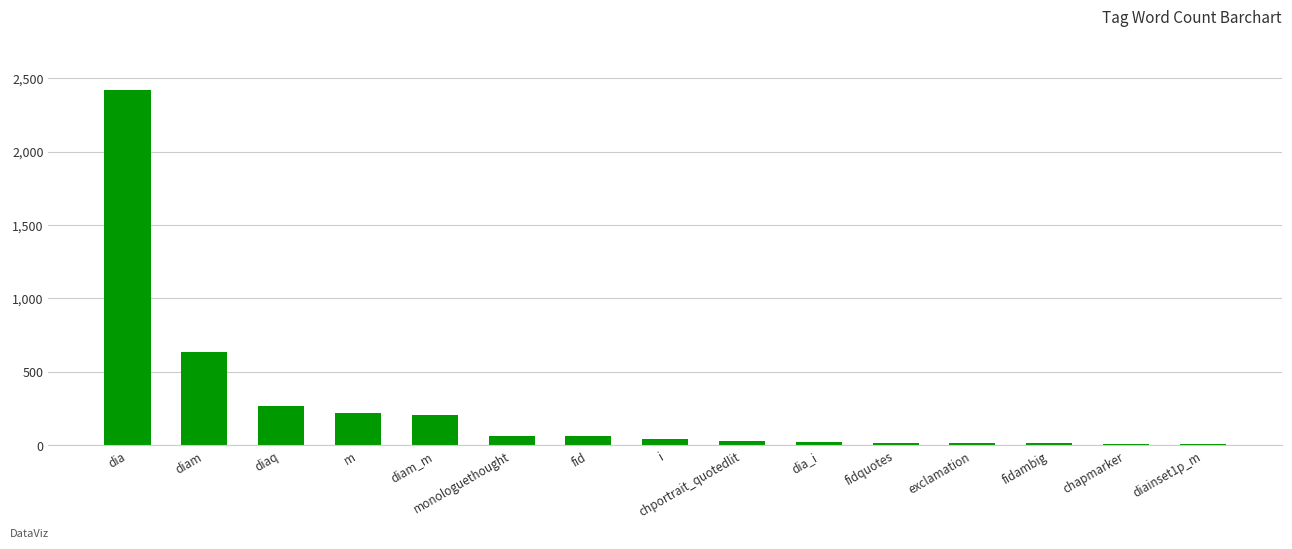

Is it true that the value at diaq is 431?

False